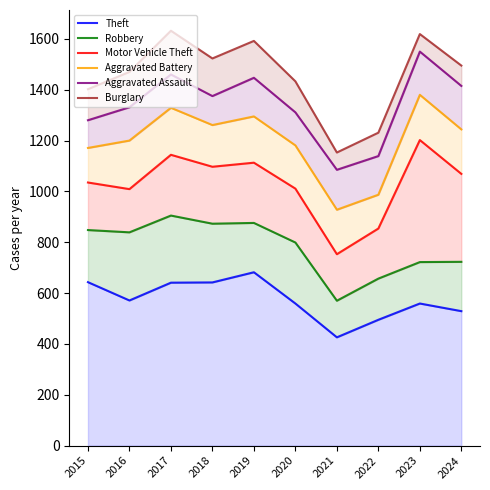

The Burglary series shows 519 at 2016. True or false?

False